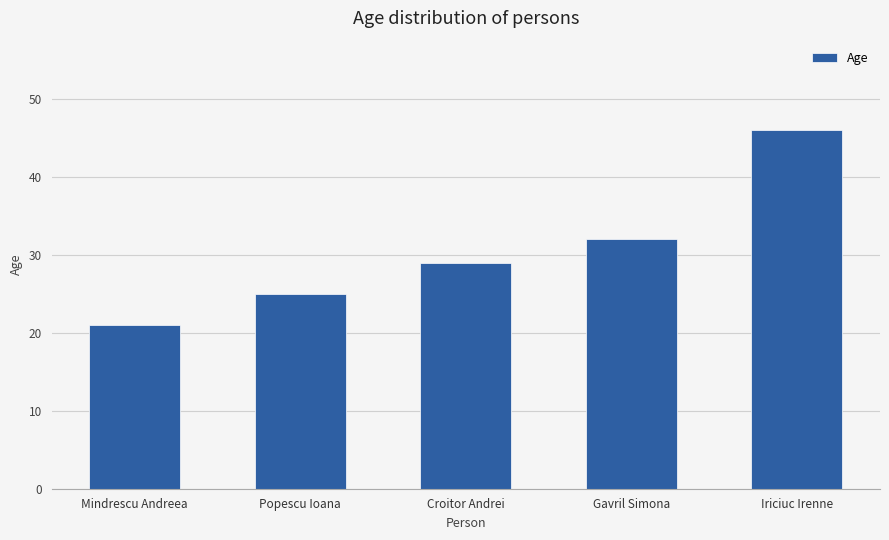

Is it true that the value at Popescu Ioana is 13?

False